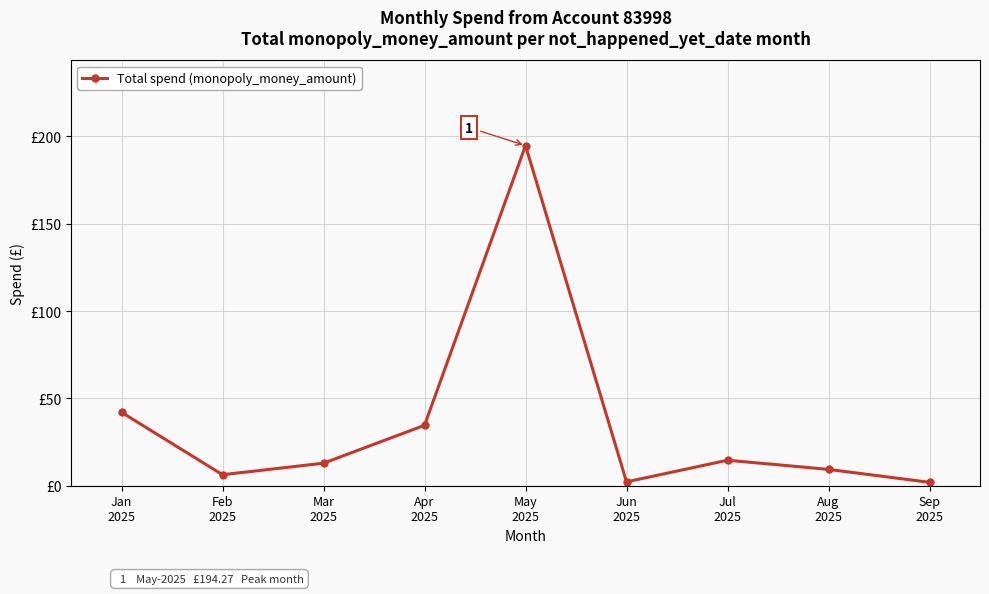

What is the value of the 4th point from the left?

34.6